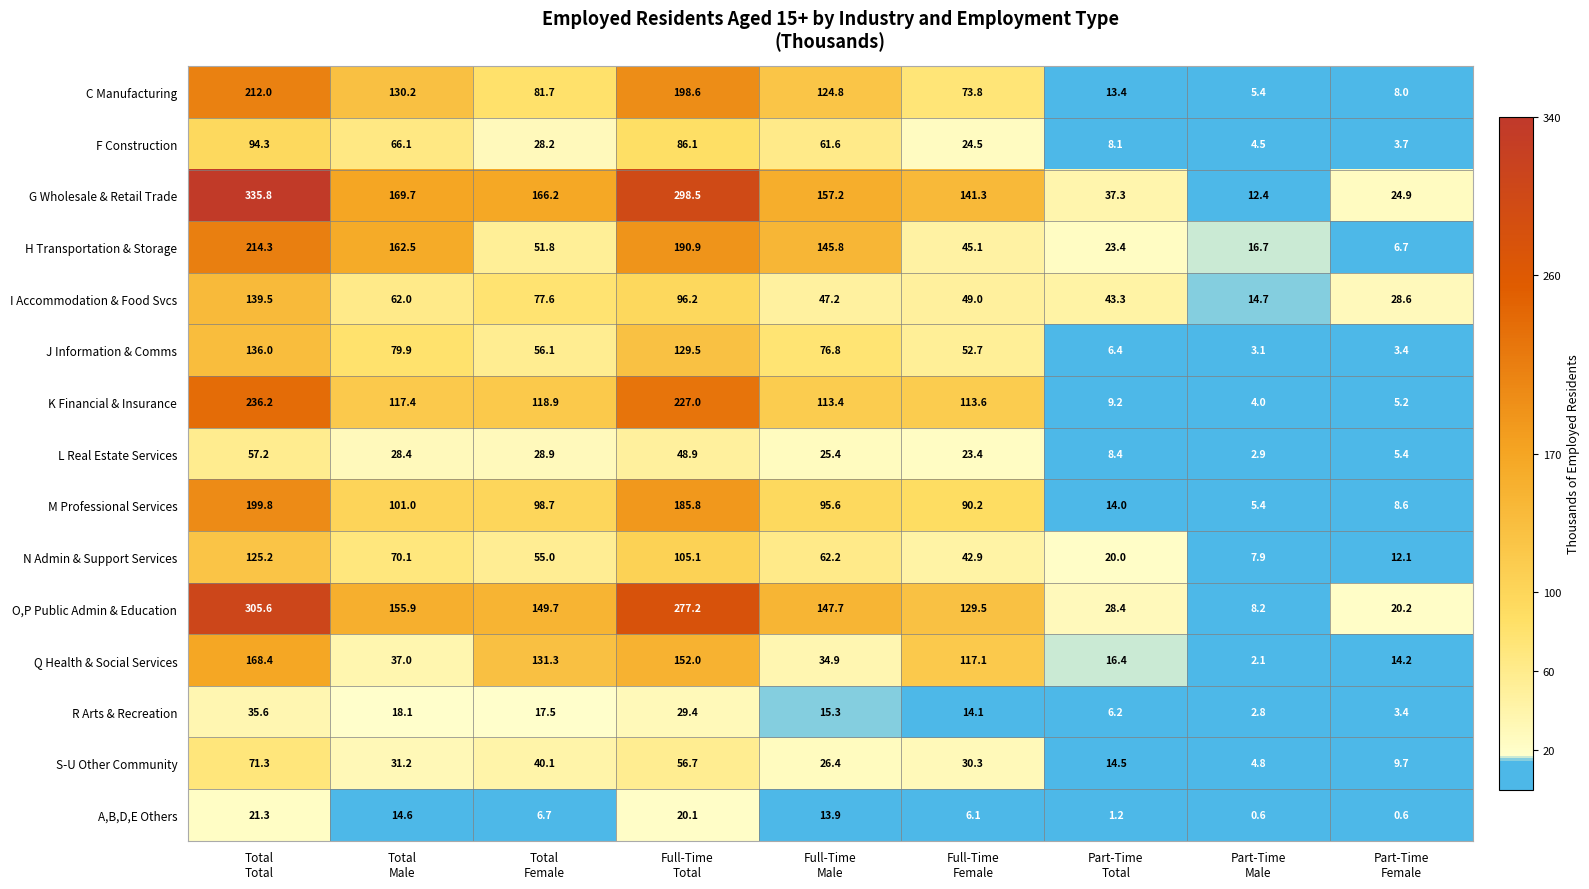

Which series has the widest spread of values?

G Wholesale & Retail Trade